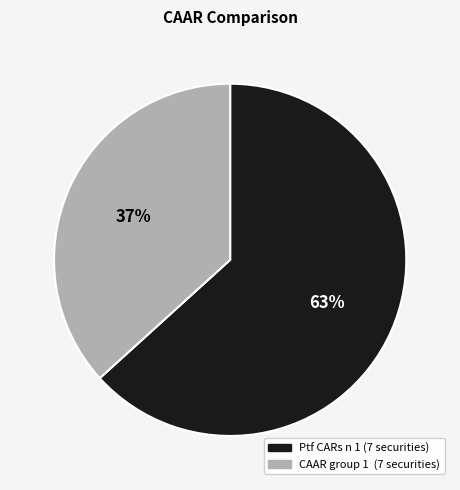

The Ptf CARs n 1 (7 securities) slice represents 63% of the pie. True or false?

True